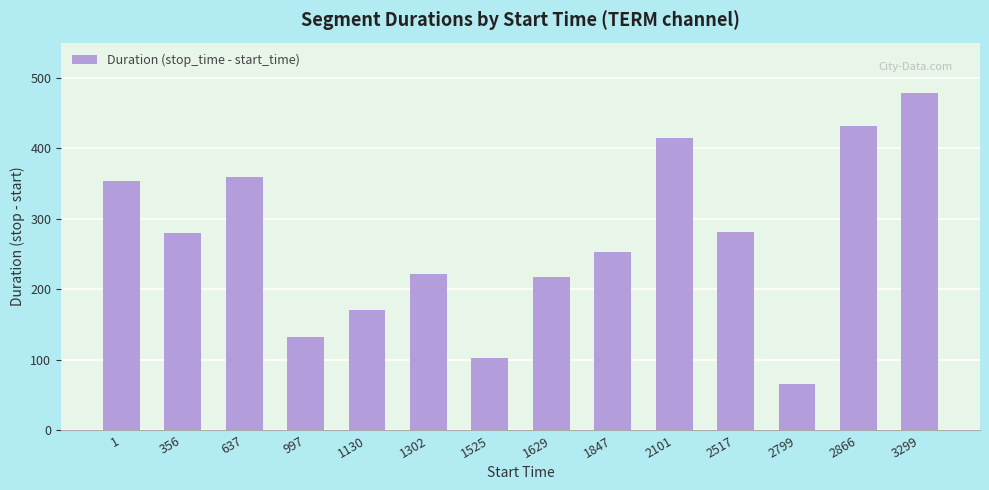

What is the value of the 4th bar from the left?

132